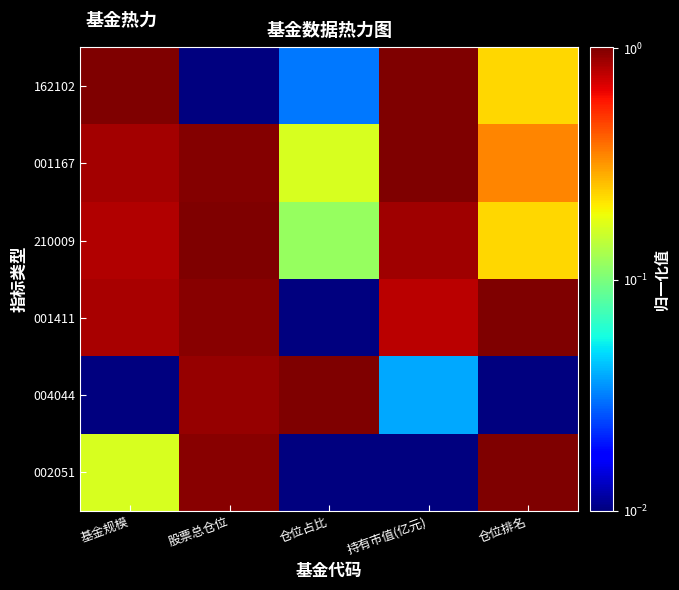

At 股票总仓位, list the series in order from largest to smallest.

210009, 001167, 001411, 002051, 004044, 162102